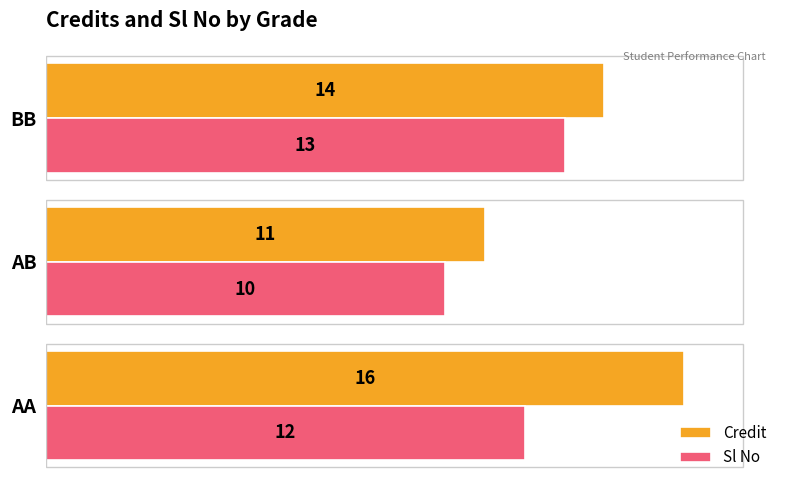

True or false: Credit has a value of 20 at BB.

False